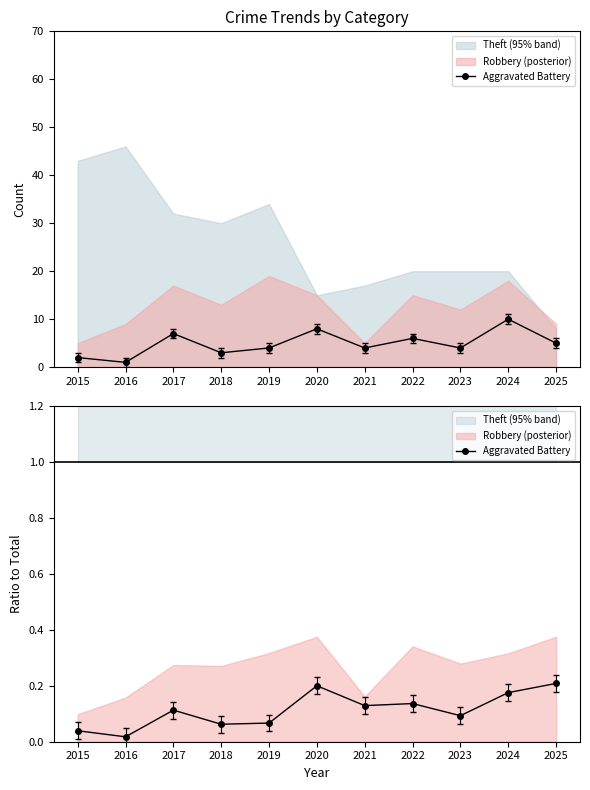

What is the difference between the second highest and second lowest values?

0.2